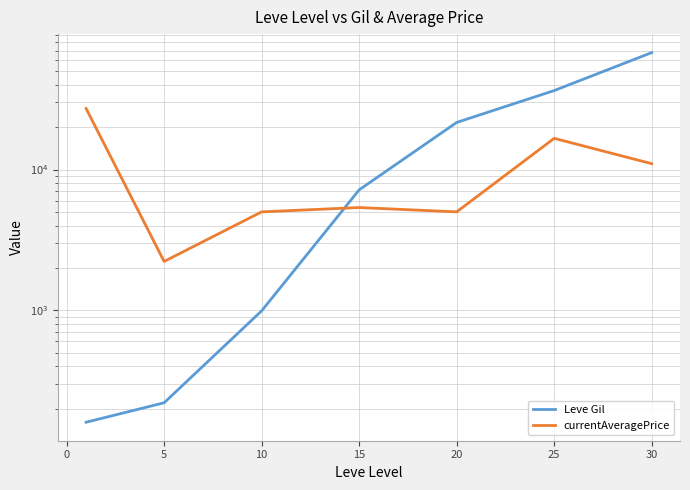

What is the sum of all currentAveragePrice values?

72366.6